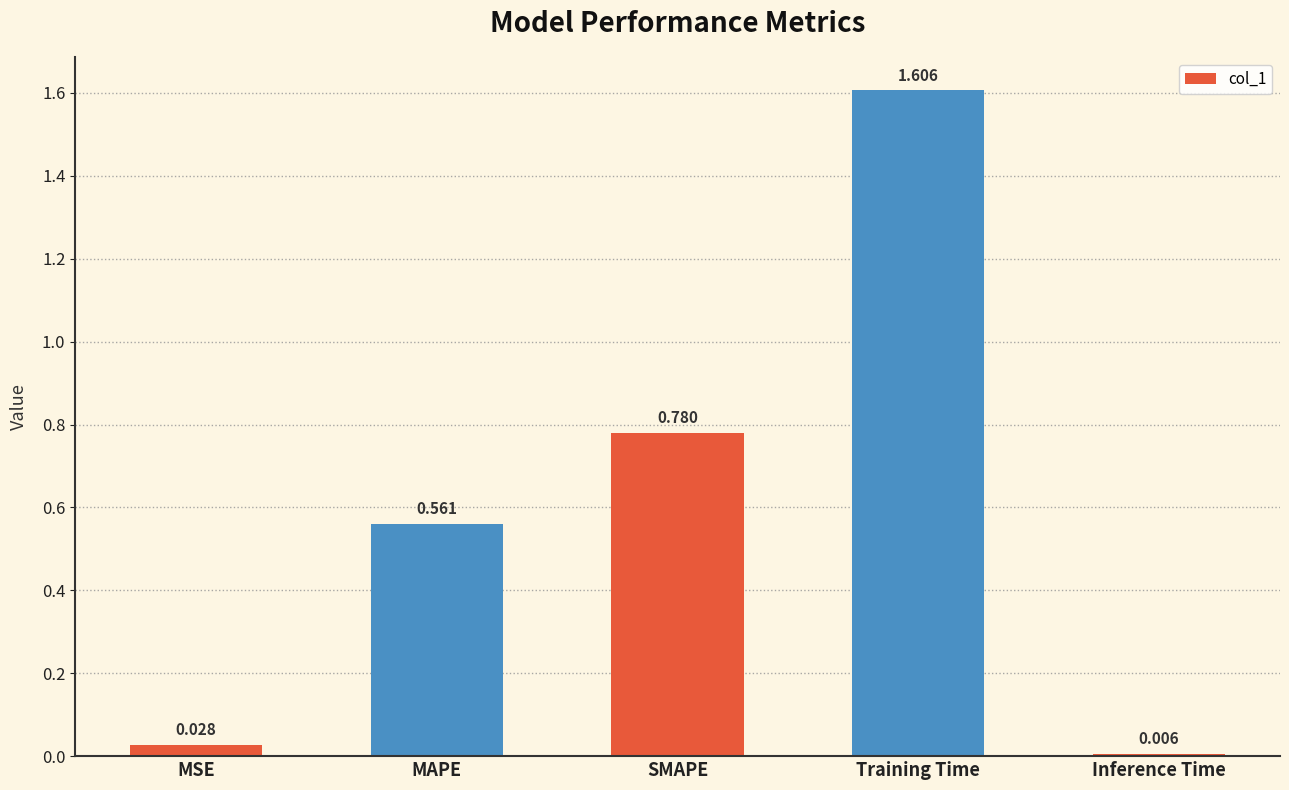

List the labels in order of value, smallest first.

Inference Time, MSE, MAPE, SMAPE, Training Time